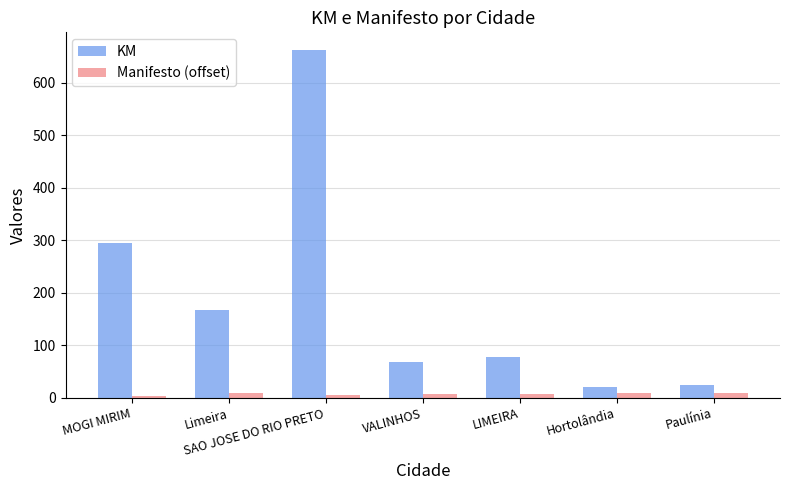

Which series has the widest spread of values?

KM